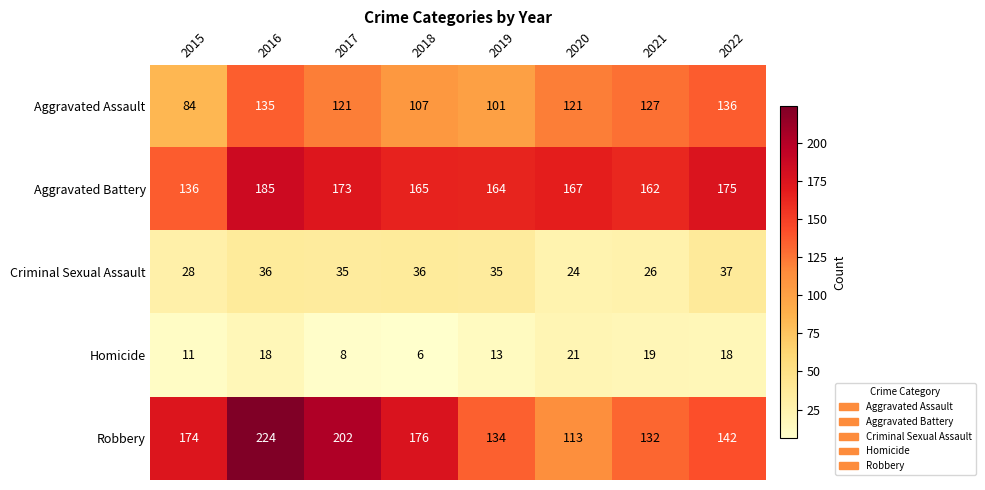

At which category is the sum across all series the highest?

2016